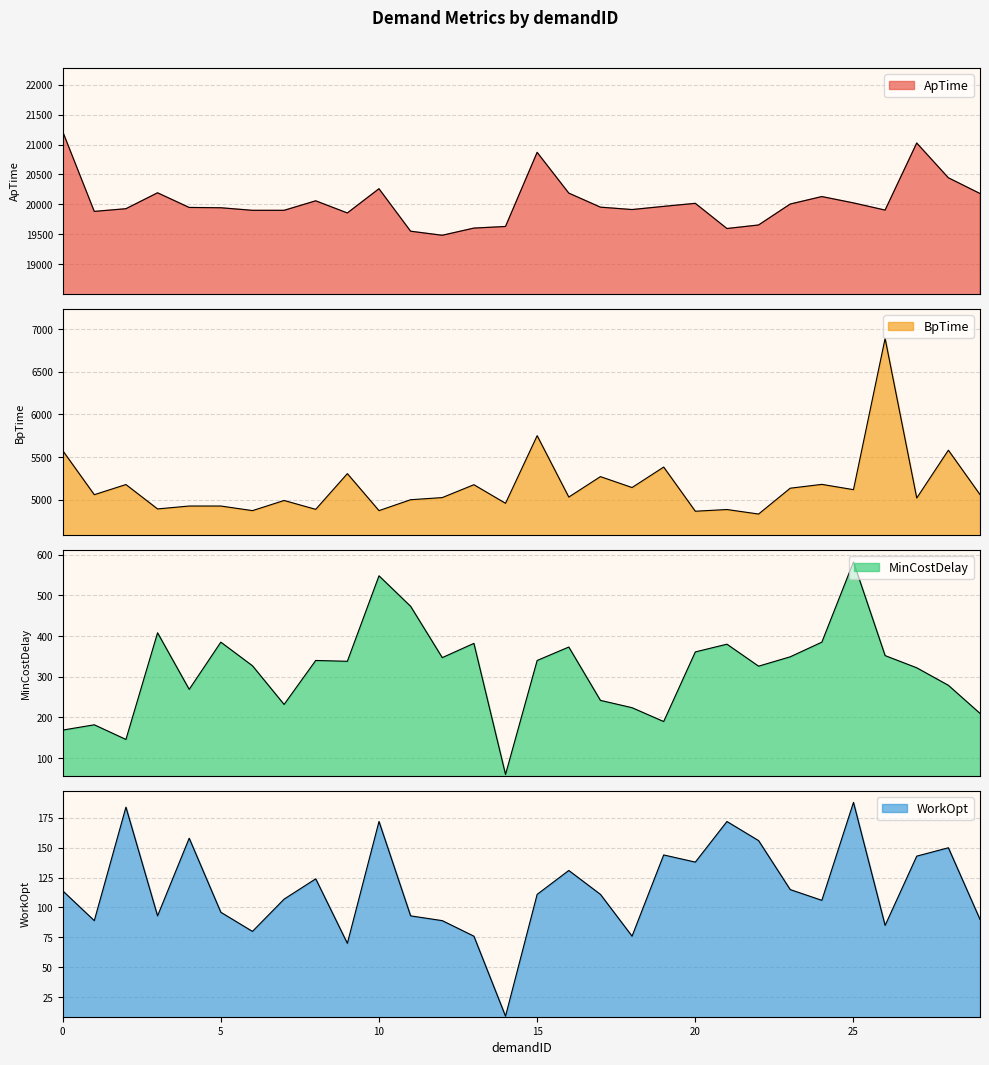

Reading left to right, transcribe all the data shown in this chart.

ApTime: 21219	19883	19928	20194	19949	19944	19901	19901	20060	19857	20262	19552	19484	19604	19631	20870	20189	19954	19914	19967	20018	19597	19656	20006	20131	20025	19905	21026	20445	20182
BpTime: 5576	5058	5177	4891	4925	4925	4871	4990	4886	5305	4871	4999	5024	5175	4957	5750	5030	5270	5142	5382	4864	4884	4831	5134	5179	5117	6891	5019	5580	5059
MinCostDelay: 169	182	146	408	269	385	327	232	340	338	548	473	347	382	60	340	373	242	224	190	361	380	326	349	385	582	352	322	279	210
WorkOpt: 114	89	184	93	158	96	80	107	124	70	172	93	89	76	9	111	131	111	76	144	138	172	156	115	106	188	85	143	150	90